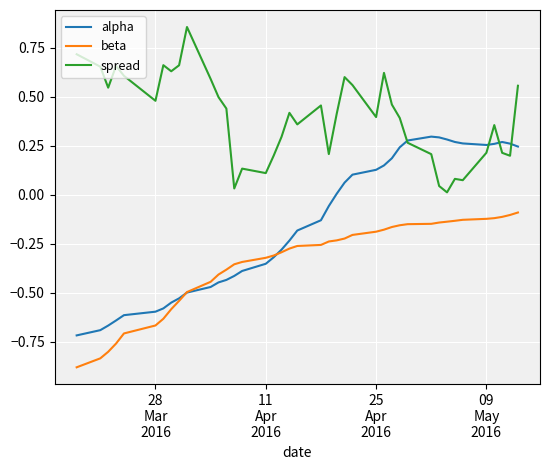

Which series has the largest range (max minus min)?

alpha